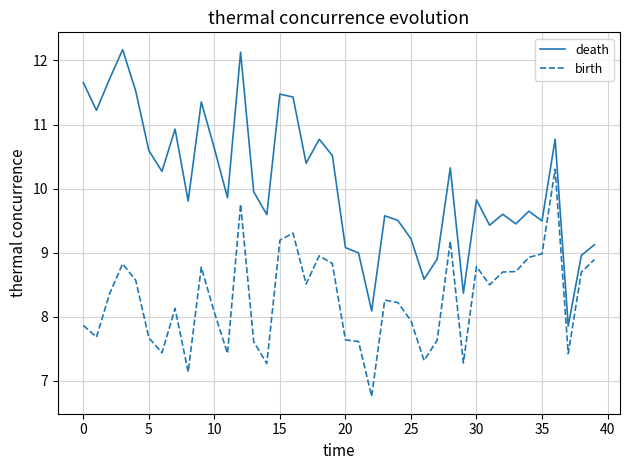

Which series has the largest range (max minus min)?

death